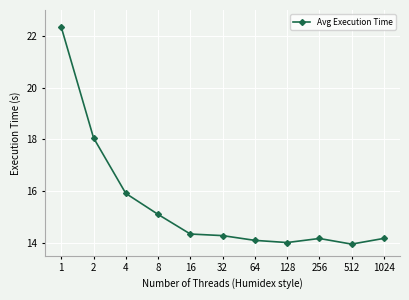

What is the maximum value shown in the chart?

22.3